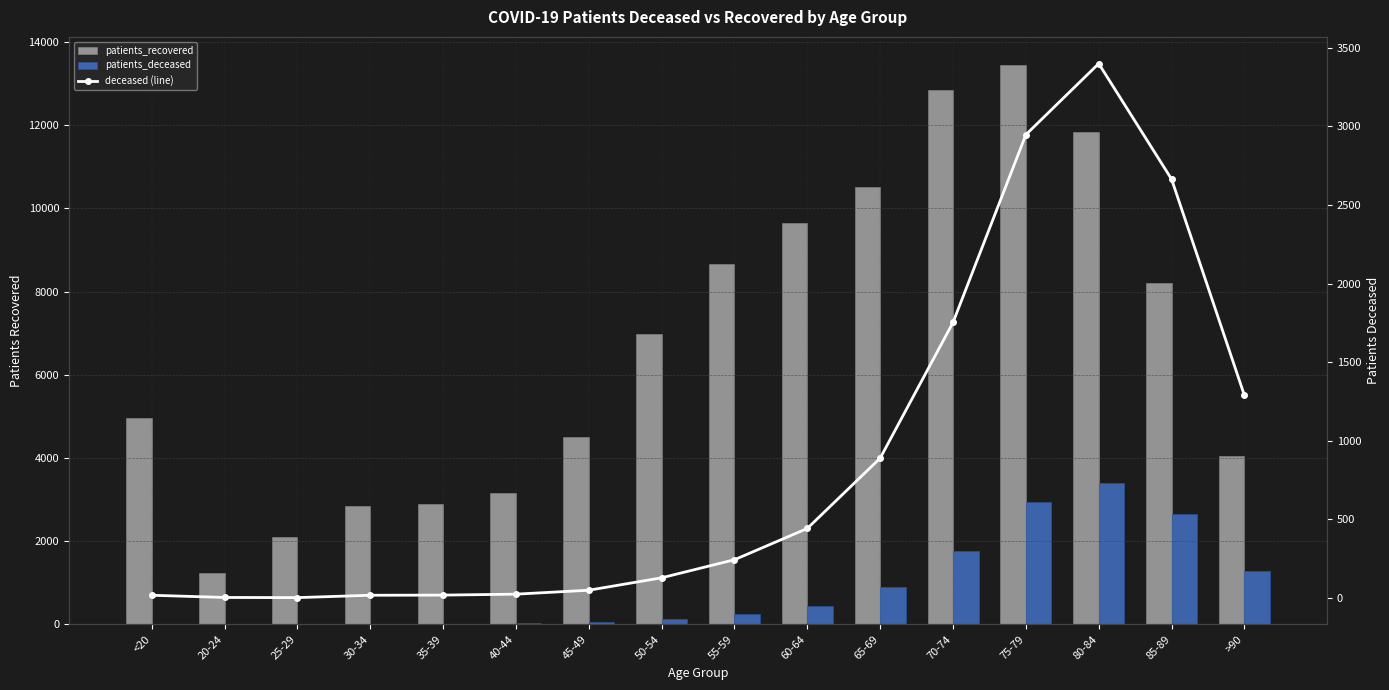

The value of patients_recovered at >90 is 6954. True or false?

False